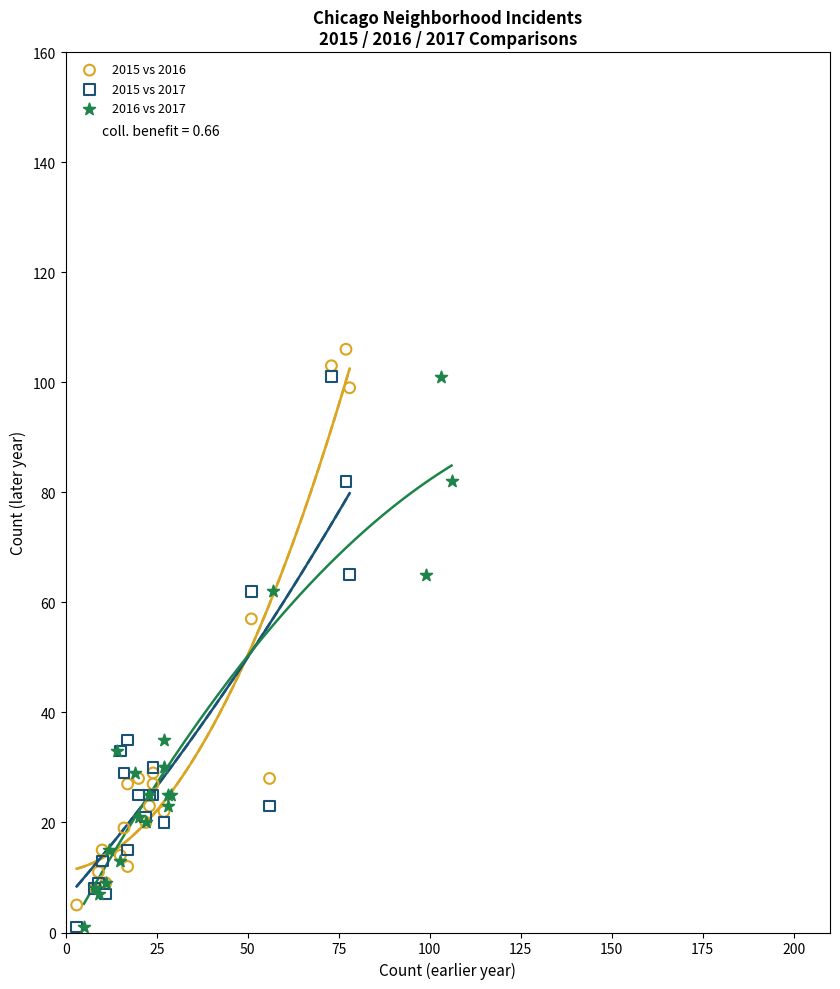

What are all the series names shown in the legend?

2015 vs 2016, 2015 vs 2017, 2016 vs 2017